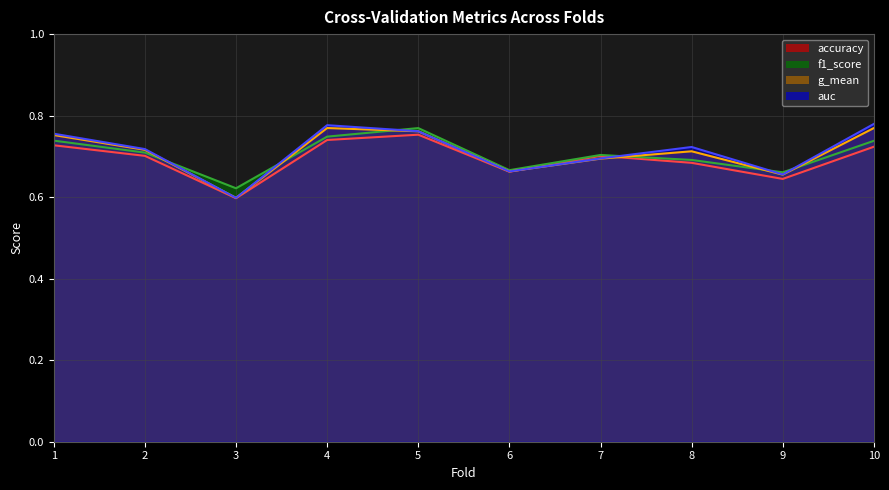

After their last crossing, which series has the higher values: g_mean (line) or f1_score (line)?

g_mean (line)